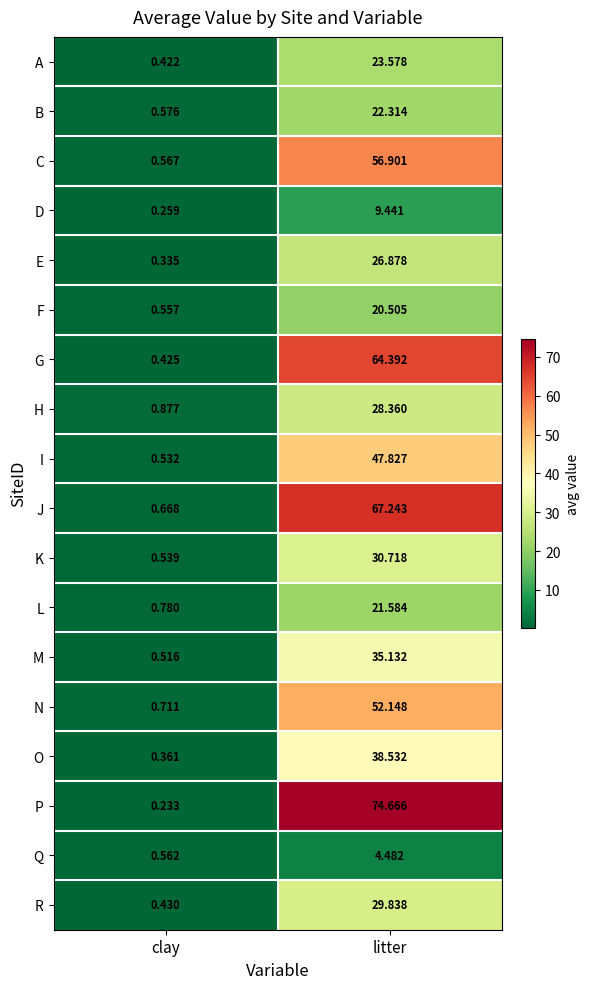

Where is D nearest to the value 4?

clay